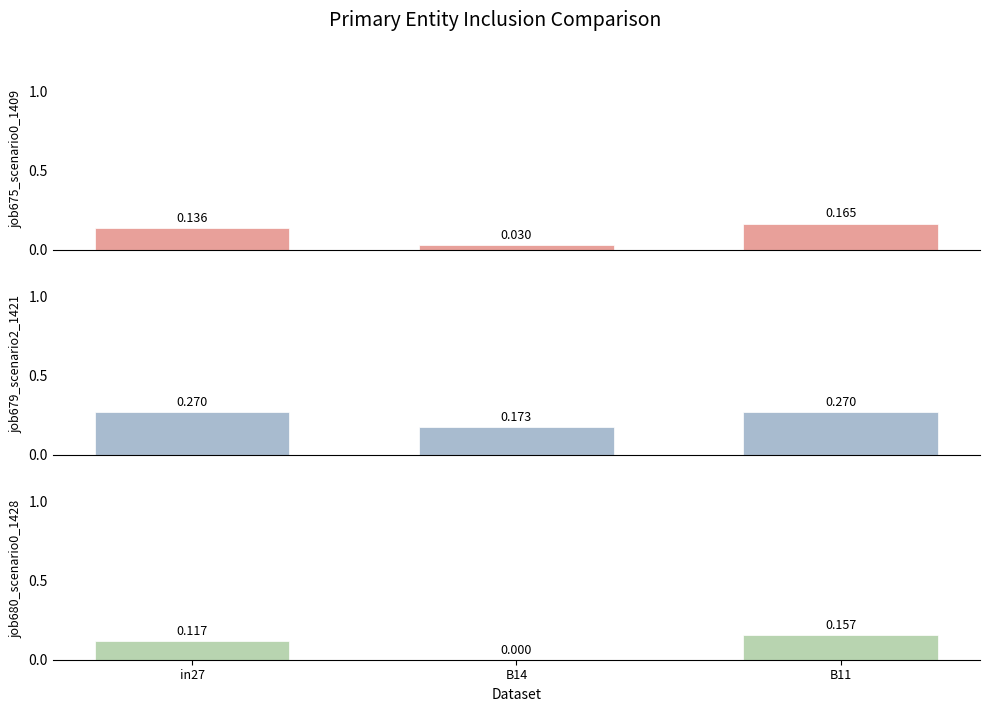

Which series has the widest spread of values?

job680_scenario0_1428